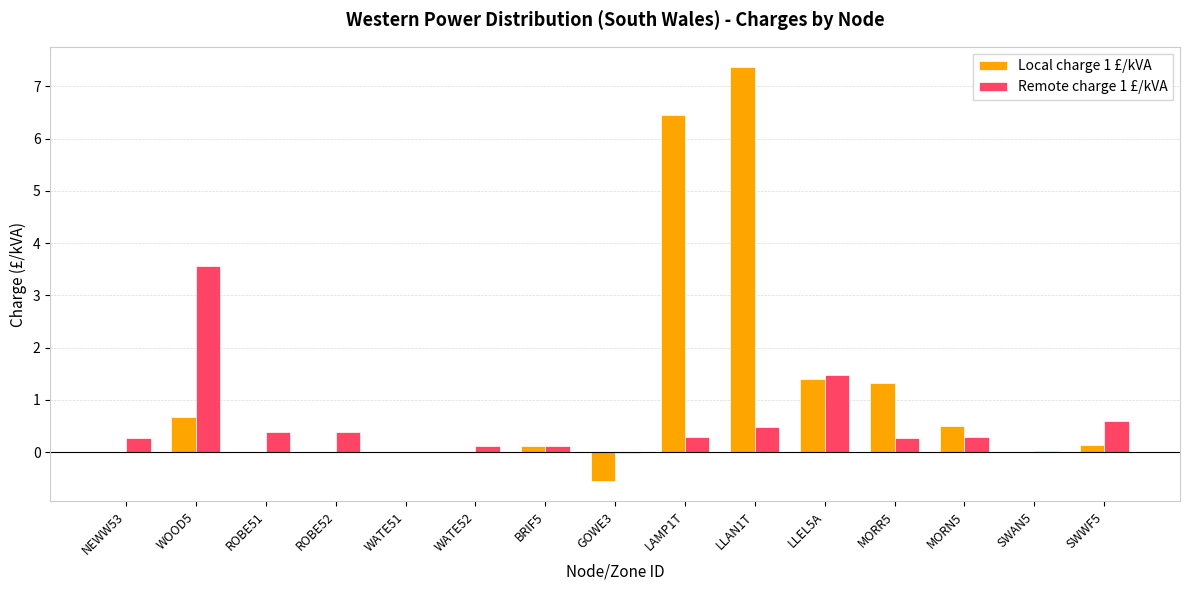

What is the sum of all Remote charge 1 £/kVA values?

8.2